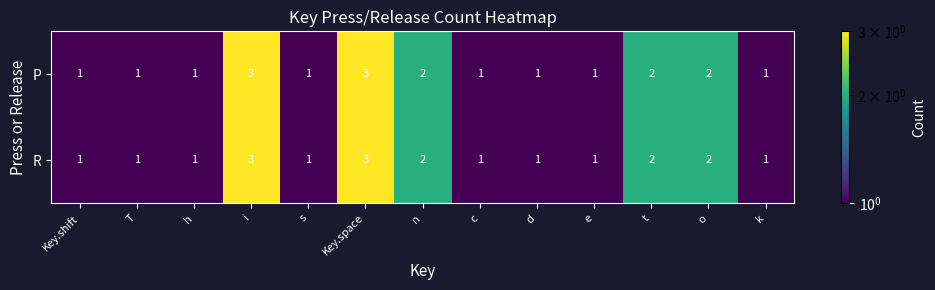

True or false: R has a value of 3 at i.

True